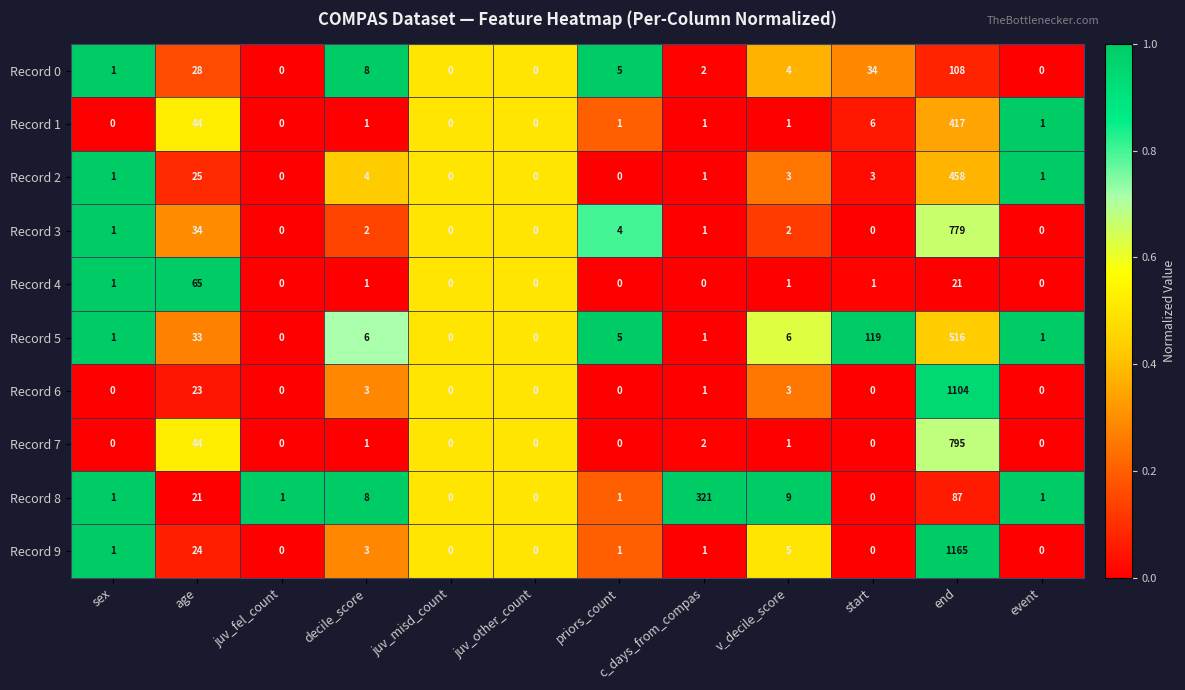

What is the total value across all series at juv_fel_count?

1